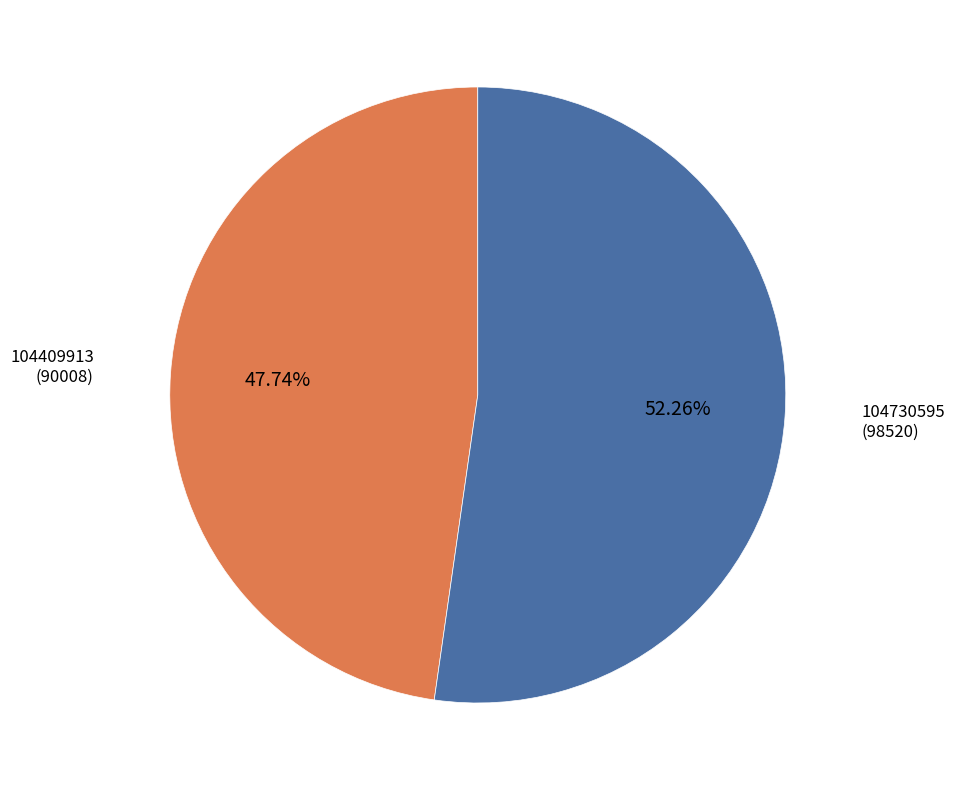

Rank the categories by value from lowest to highest.

104409913, 104730595